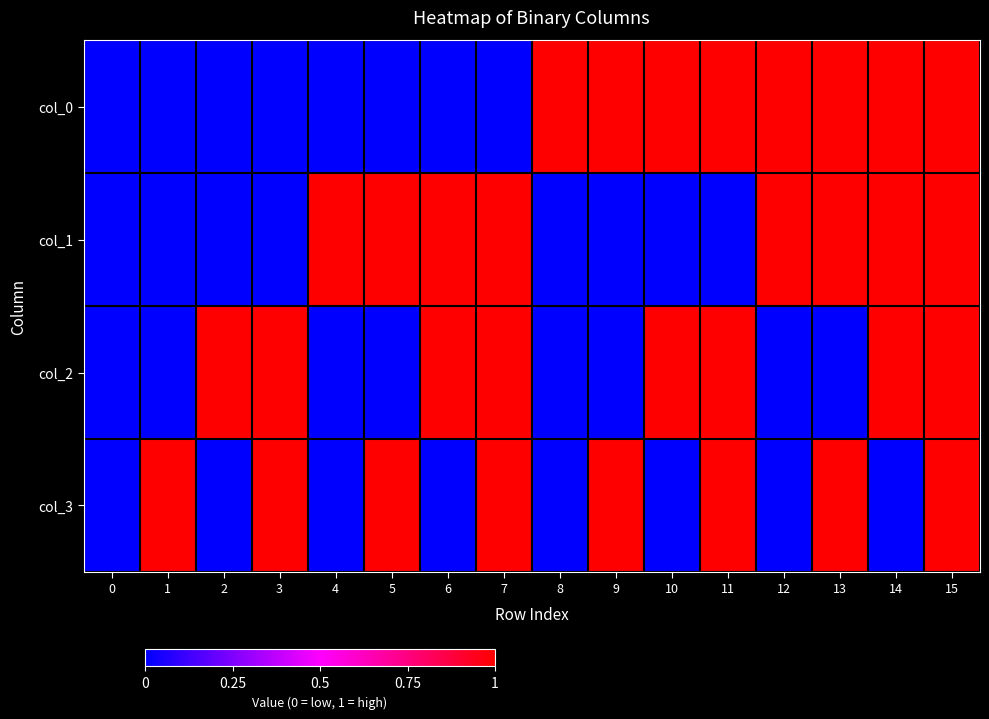

What is the difference between the highest and lowest values at 9?

1